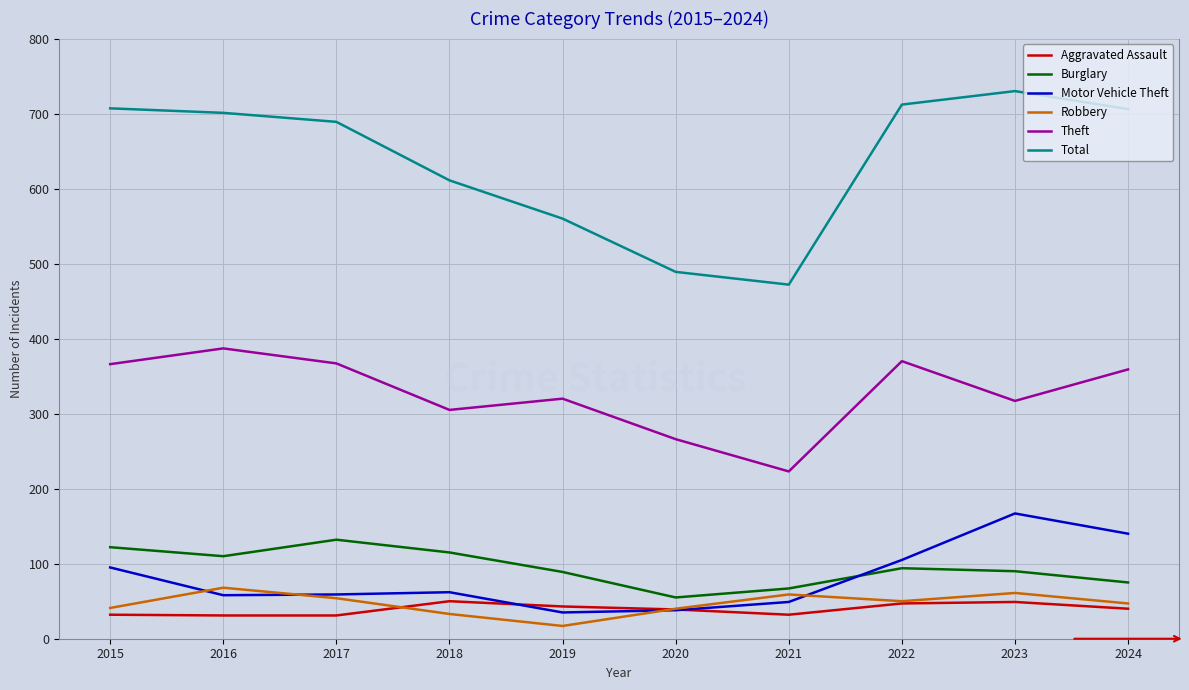

At which label does Theft reach its minimum?

2021